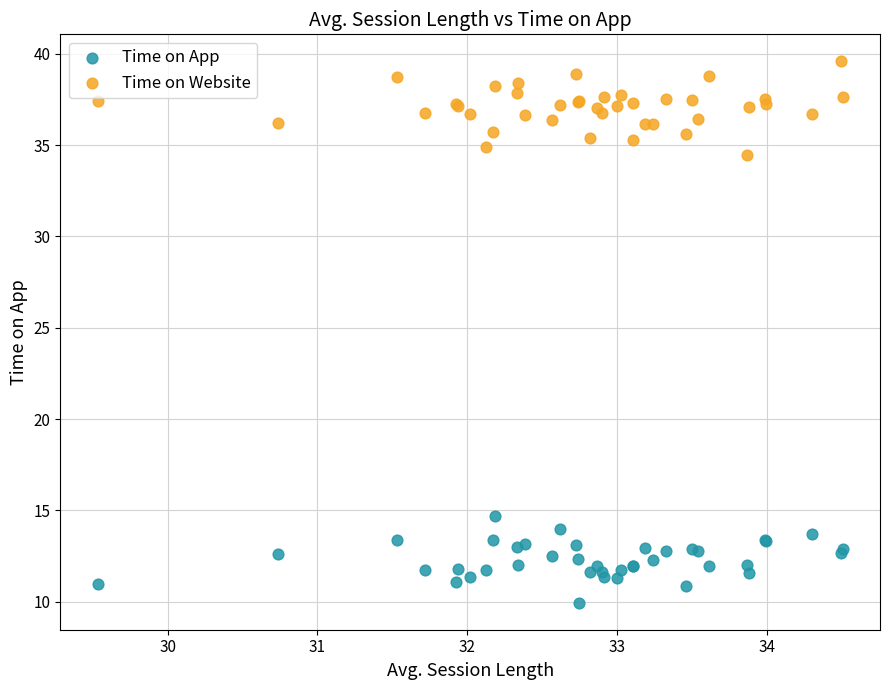

Which series reaches the maximum Y coordinate?

Time on Website